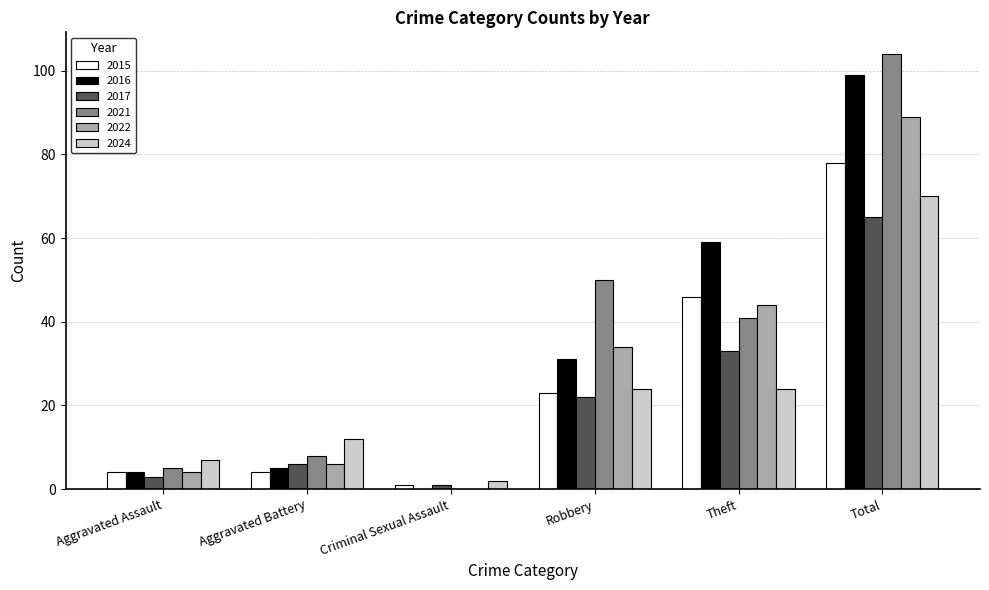

Count the number of data series in this chart.

6